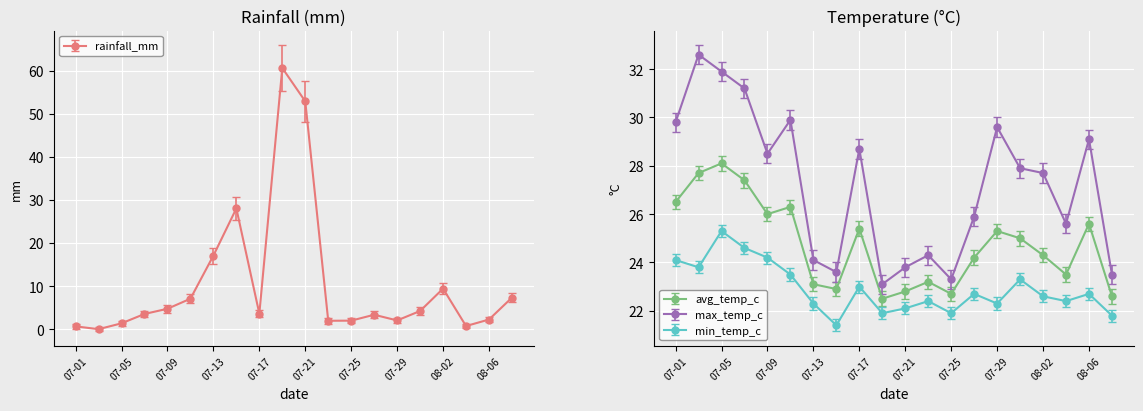

True or false: avg_temp_c and max_temp_c cross at least once.

False